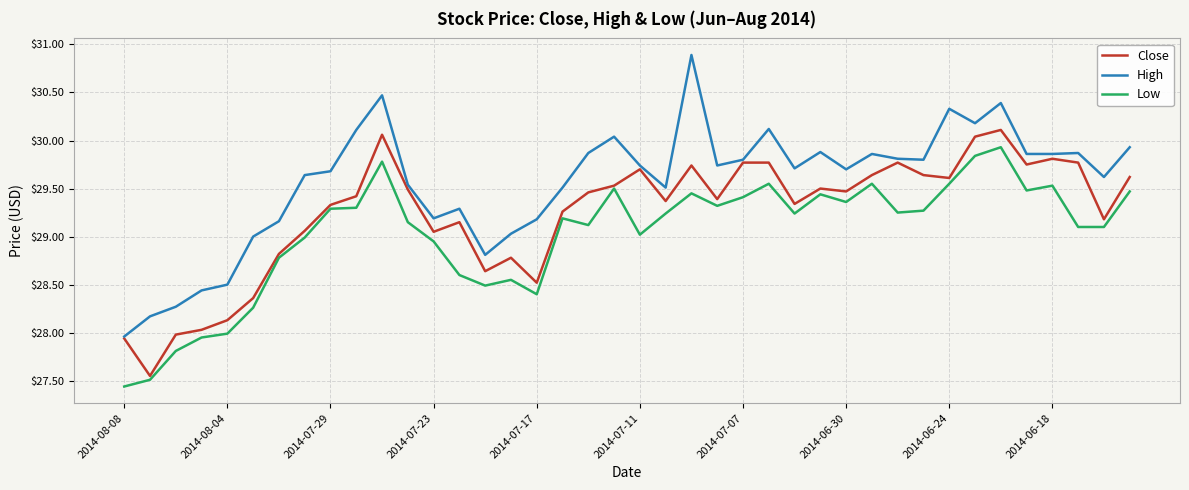

True or false: High and Low cross at least once.

False